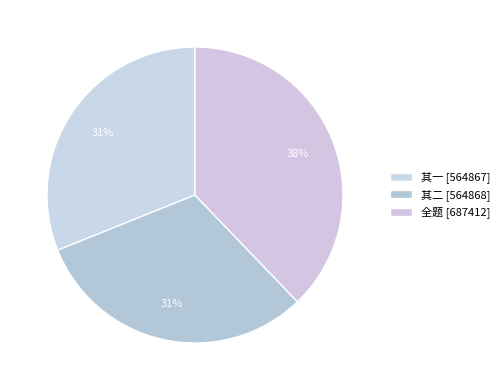

Count the number of slices in the pie.

3